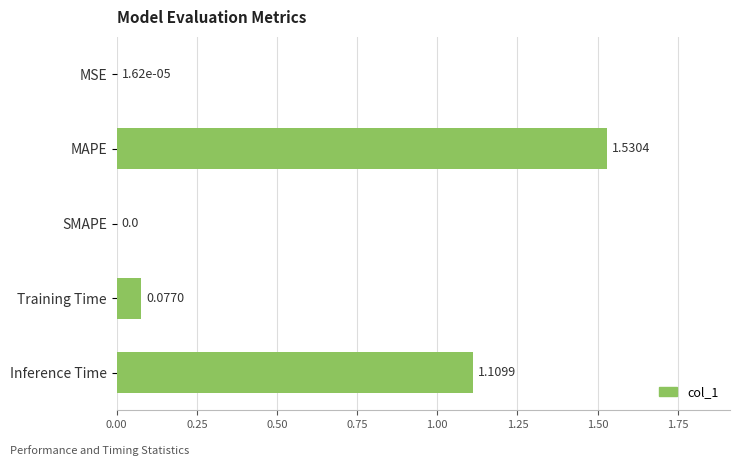

Which has a higher value, MAPE or MSE?

MAPE